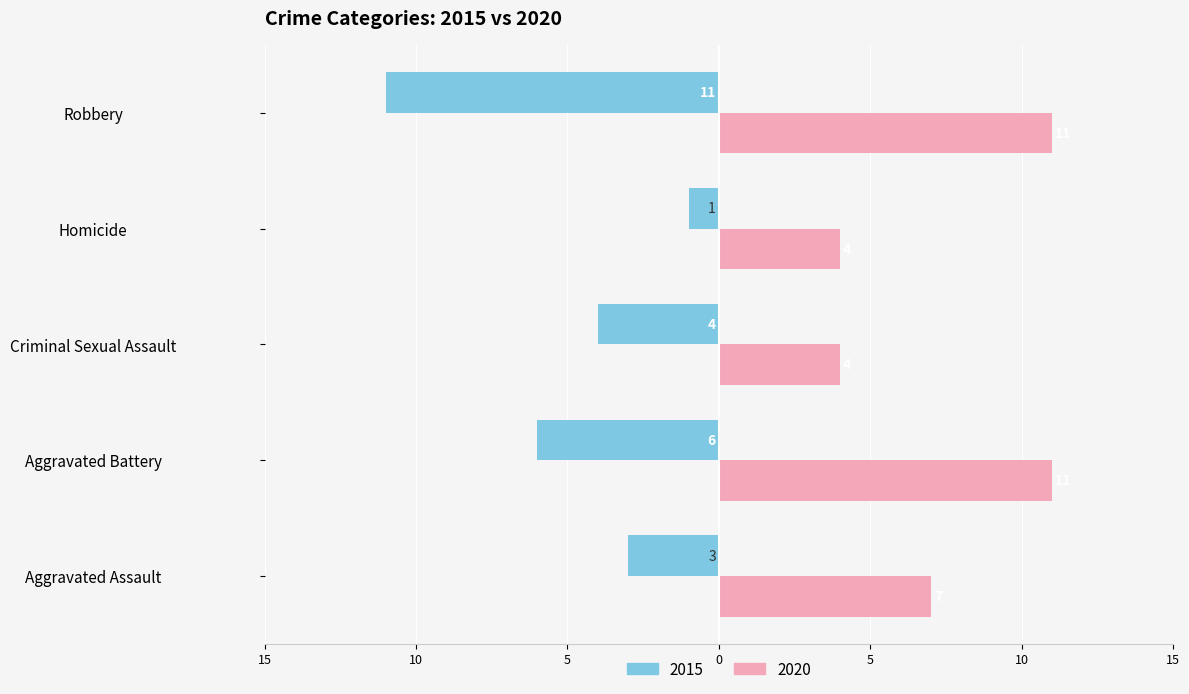

What are all the series names shown in the legend?

2015, 2020